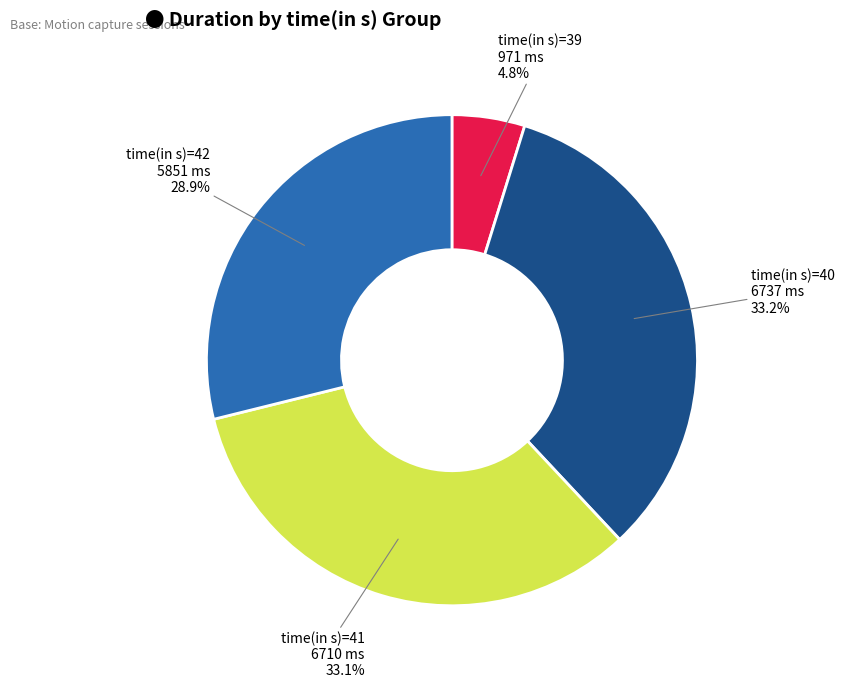

Do time(in s)=41 6710 ms and time(in s)=42 5851 ms together represent more than half of the pie?

Yes